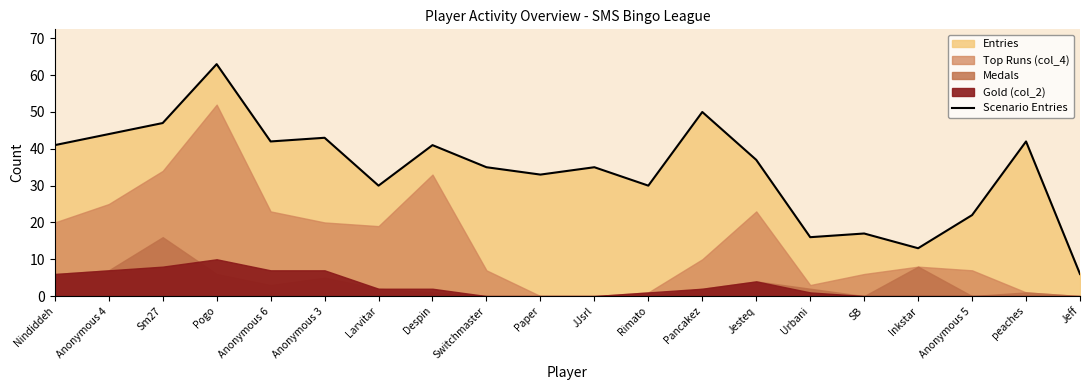

What is the approximate value at Nindiddeh?

41